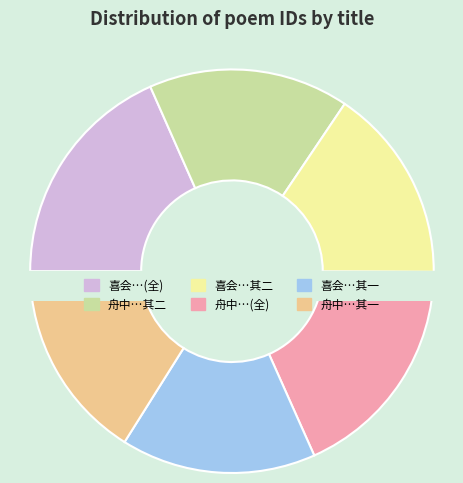

Which category has the biggest portion of the pie?

喜会归安二尹徐石濑乡丈赋赠并谢二首